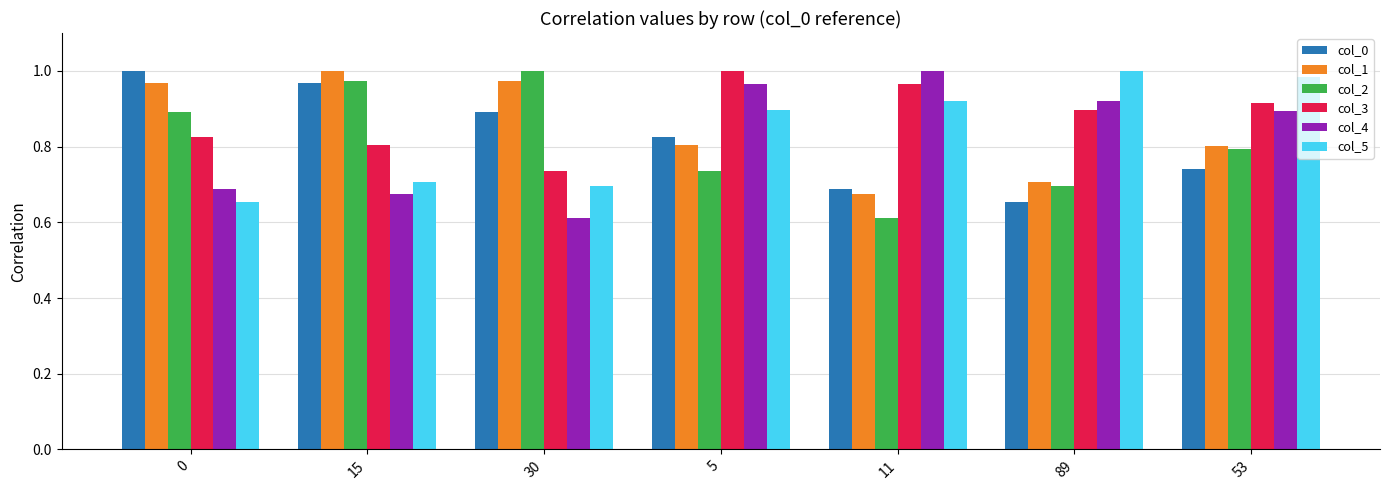

What is the sum of the col_5 values at 89 and 30?

1.7